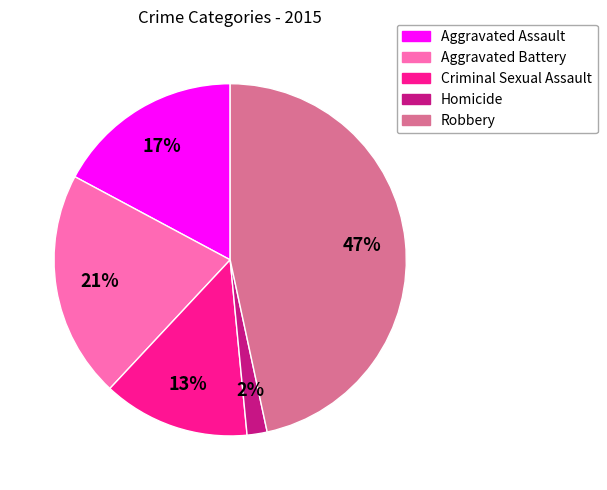

Is the sum of Aggravated Battery and Criminal Sexual Assault greater than half?

No